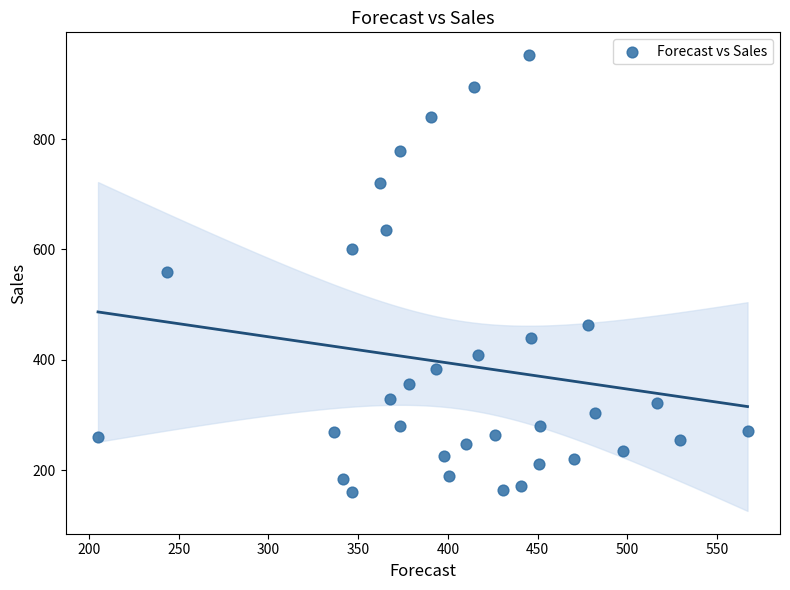

What is the range of Y values (max minus min)?

792